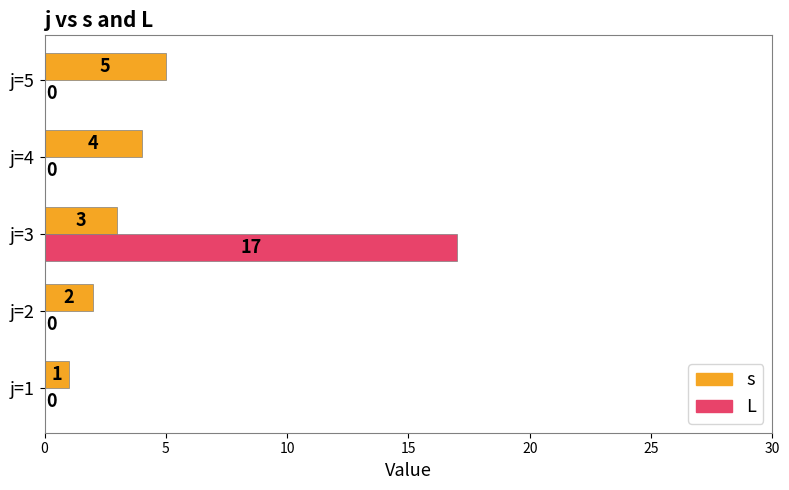

Is the value of L at j=2 greater than the value of s at j=4?

No